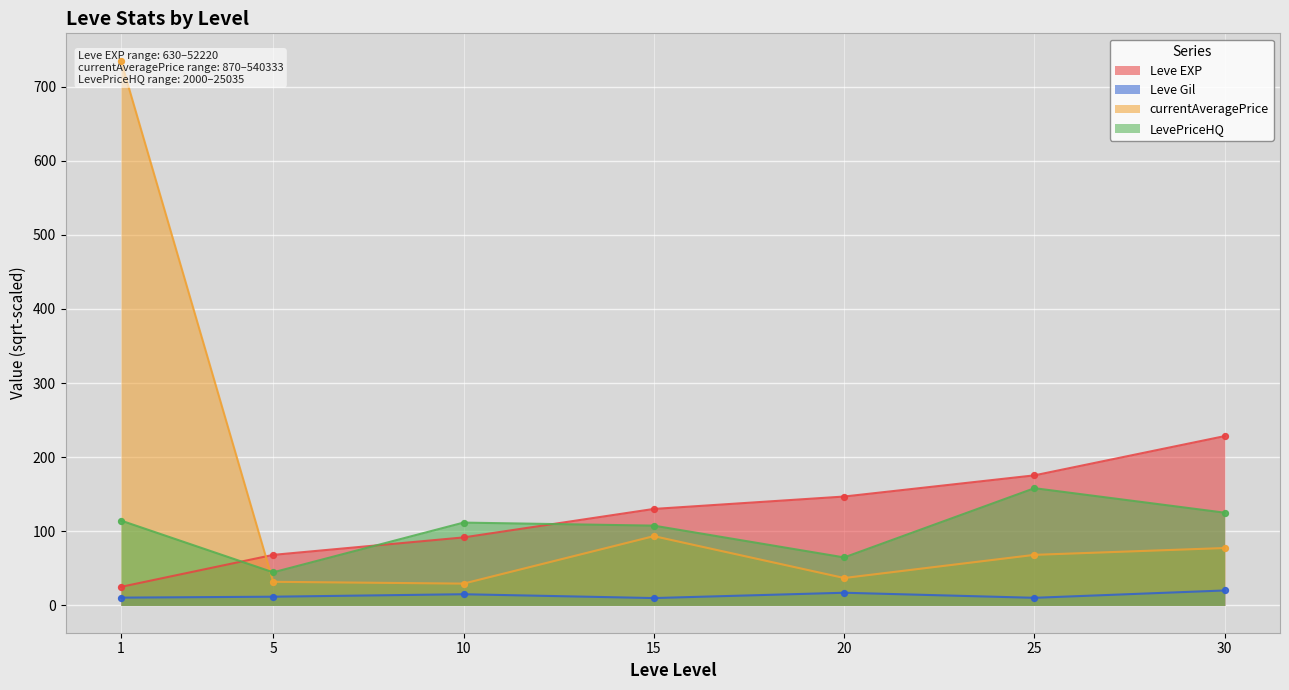

Between which two adjacent categories do LevePriceHQ and Leve EXP first intersect?

1 and 5